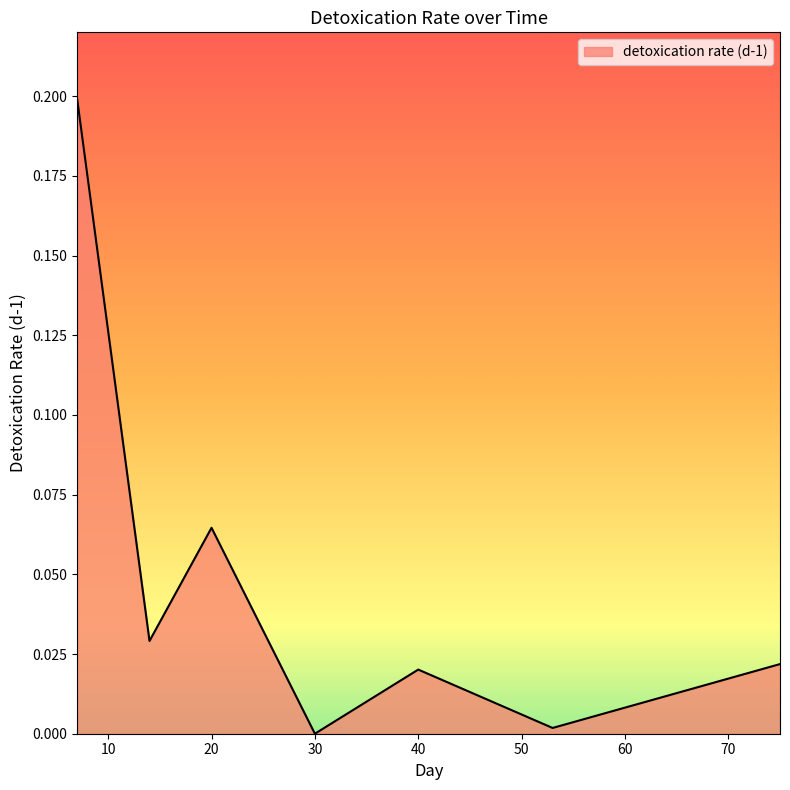

True or false: there are more than 2 points higher than both neighbors.

False